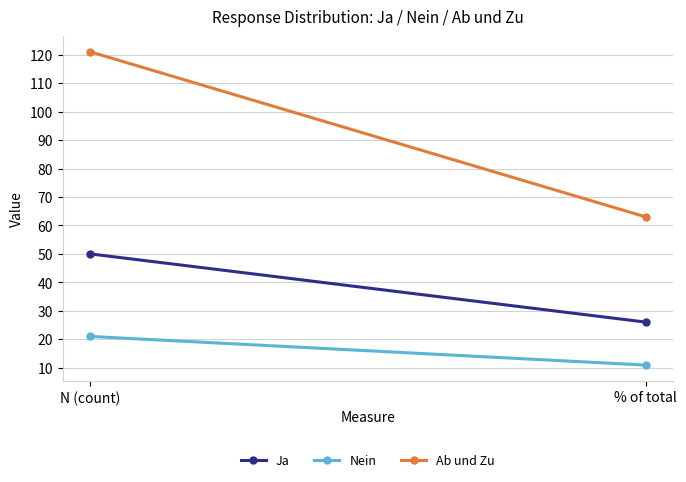

The Ja series shows 26.0 at % of total. True or false?

True